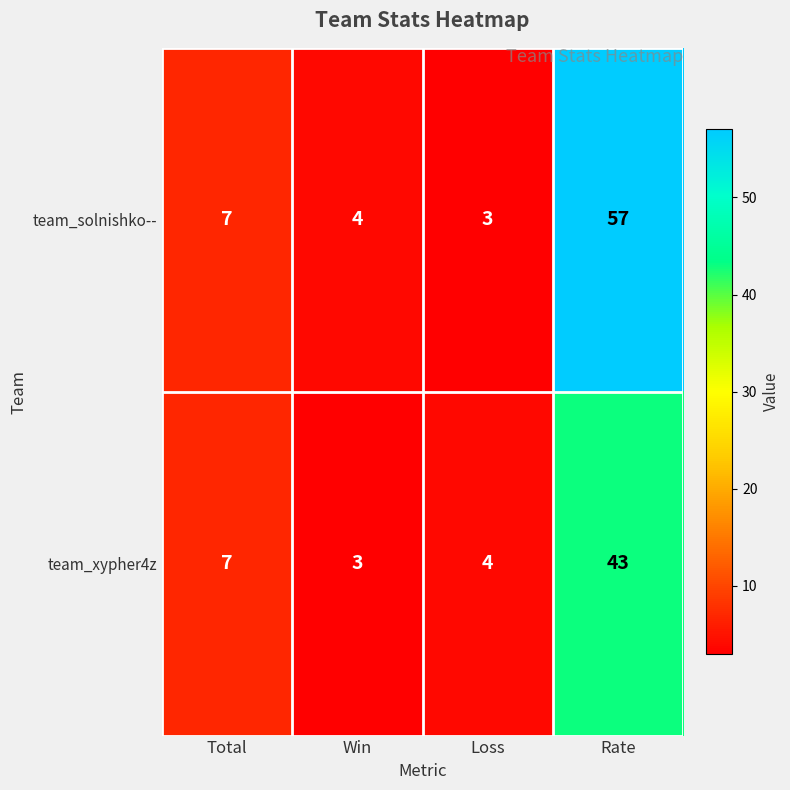

List the series in order of their peak value, lowest first.

team_xypher4z, team_solnishko--